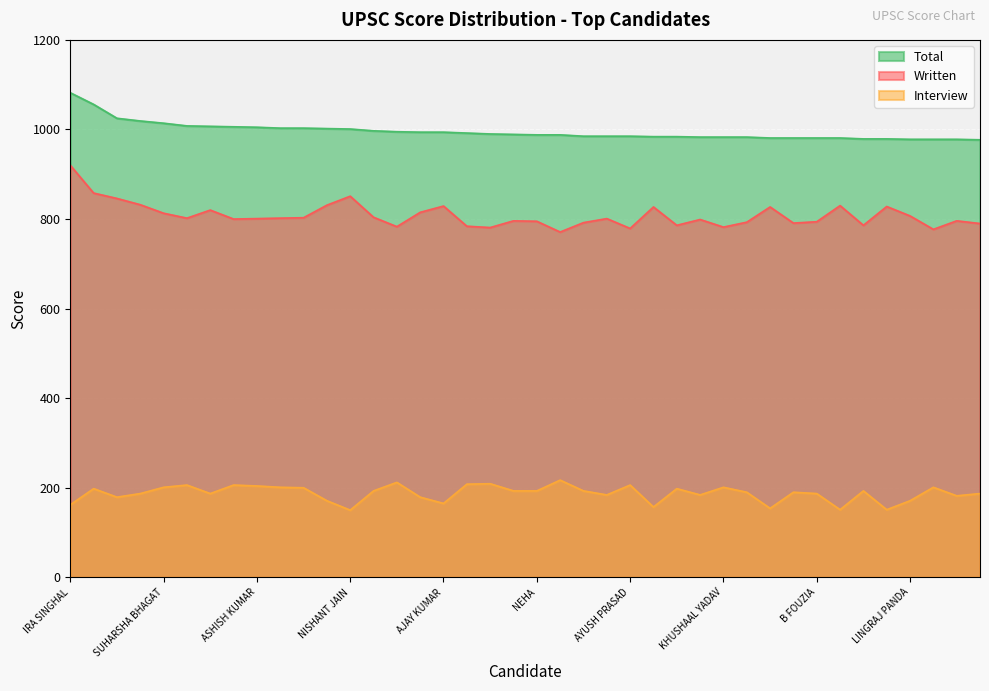

The value of Interview at AYUSH PRASAD is 206. True or false?

True